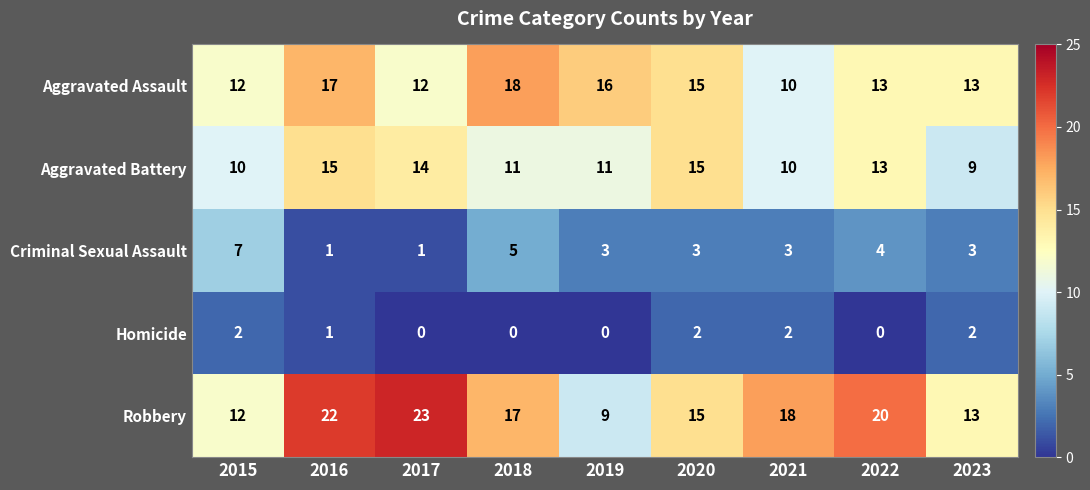

Count the Criminal Sexual Assault values in the range 3 to 4.

5